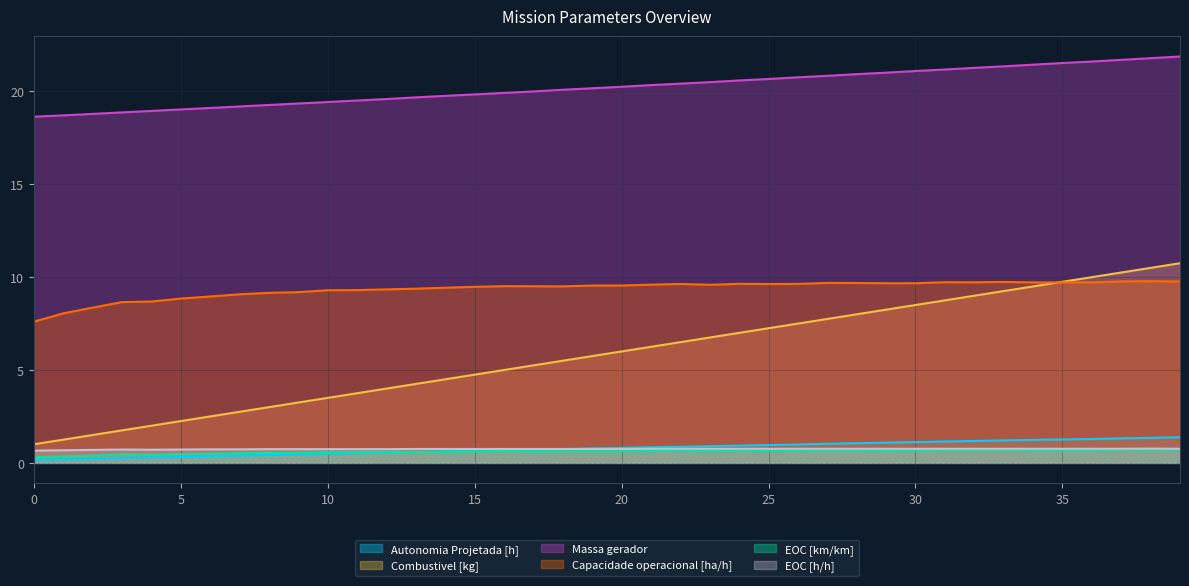

True or false: Massa gerador and Autonomia Projetada [h] cross at least once.

False